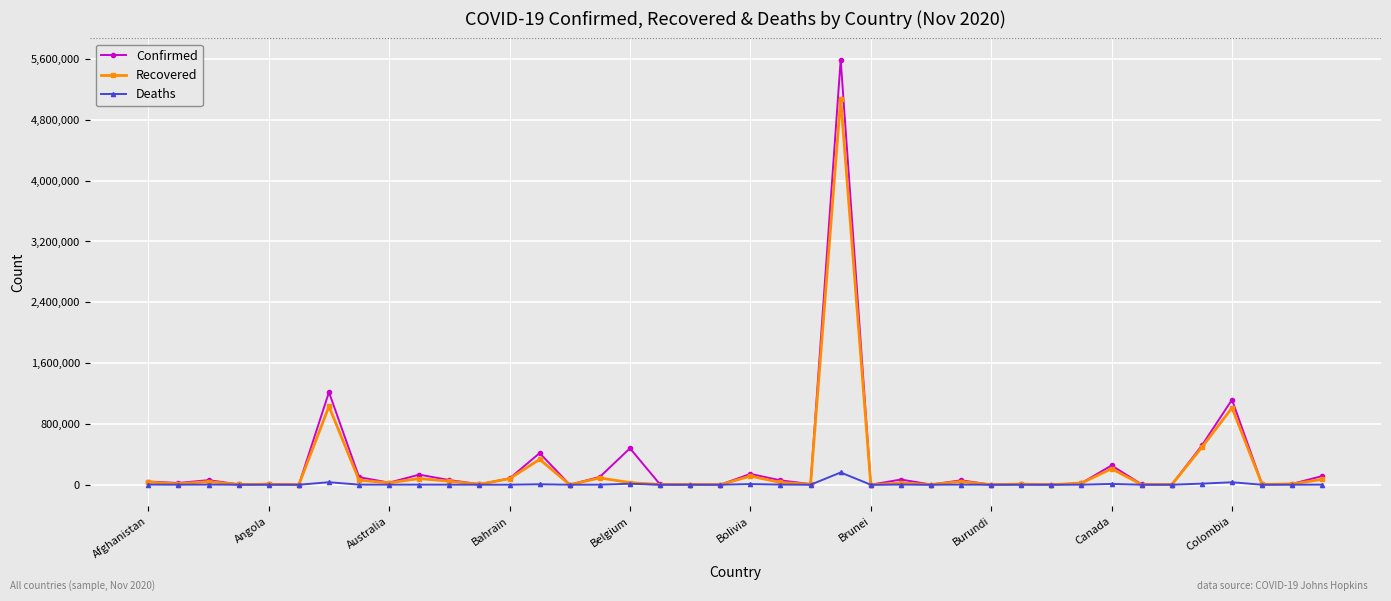

Which series has the widest spread of values?

Confirmed